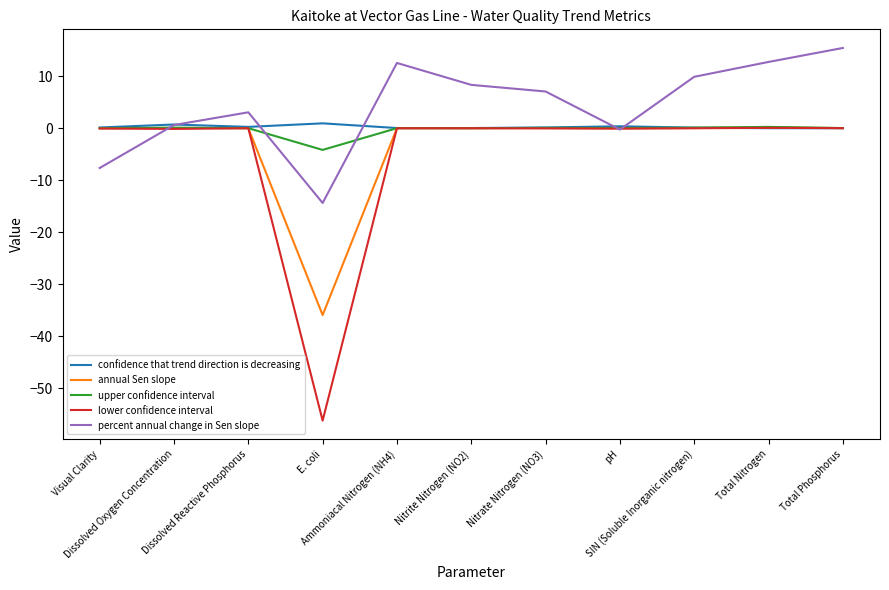

Which series ends up on top after the final intersection of confidence that trend direction is decreasing and percent annual change in Sen slope?

percent annual change in Sen slope